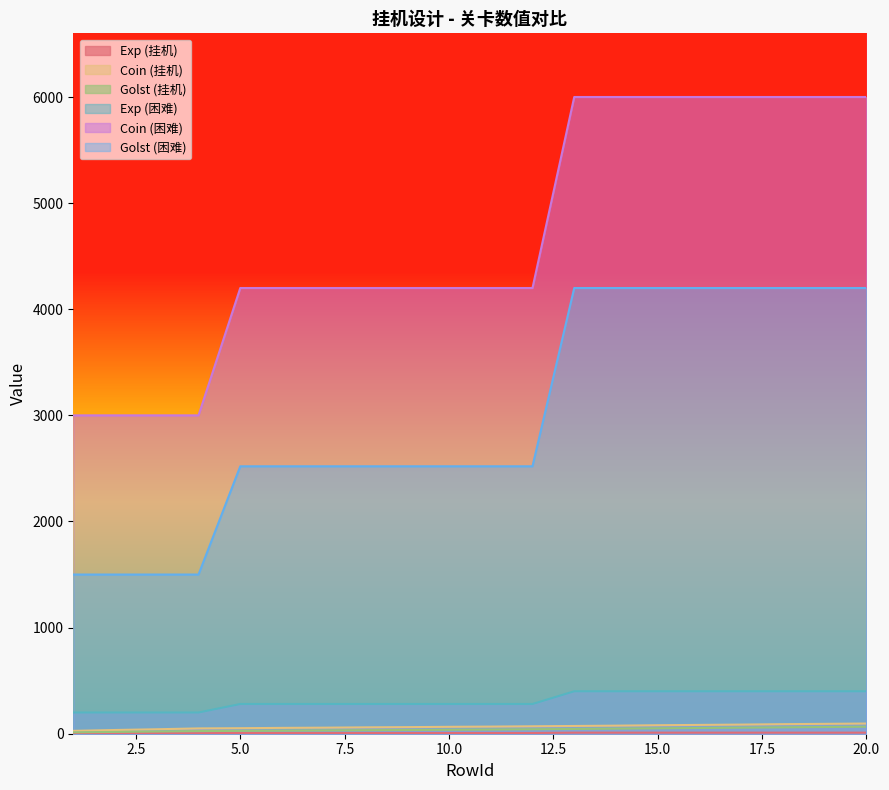

Which category has the lowest value in the Coin_hard series?

1